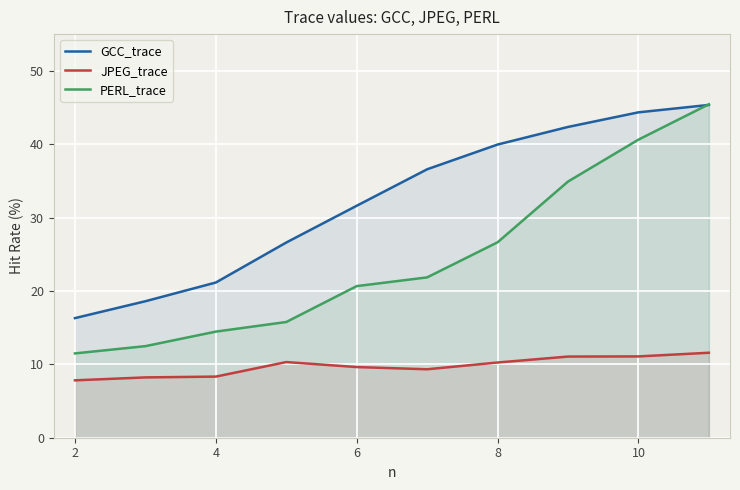

Which series has the largest total across all categories?

GCC_trace